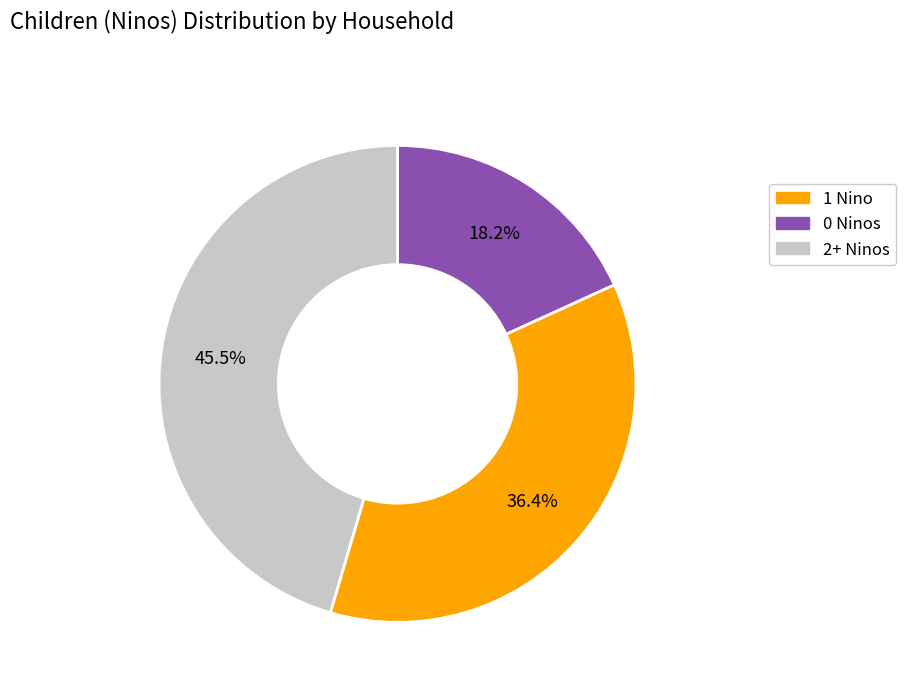

Is there any slice that represents more than half of the pie?

No